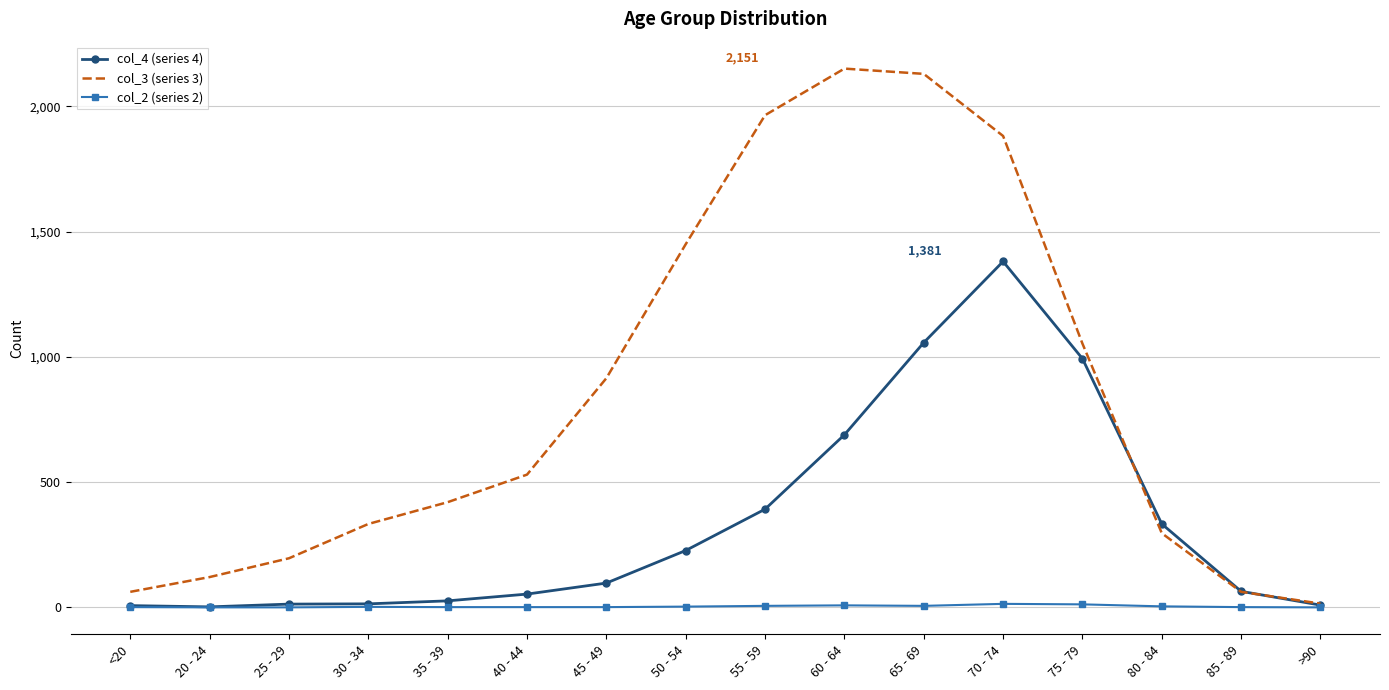

At how many categories does at least one series exceed 1346?

5